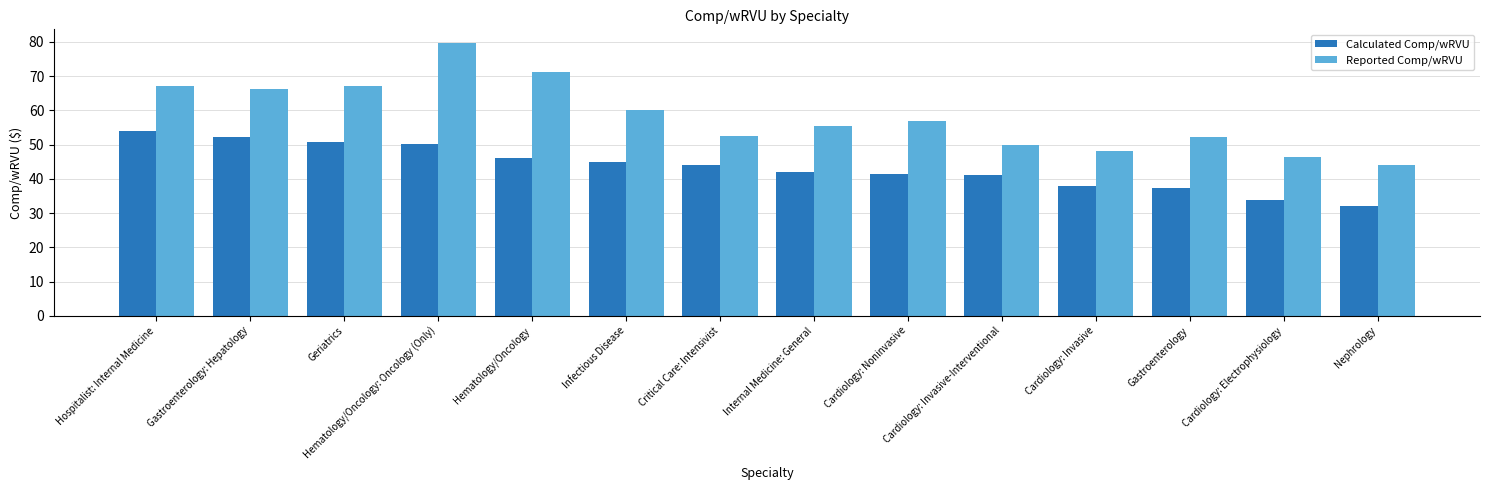

What is the difference between the highest and lowest values at Cardiology: Invasive-Interventional?

8.8